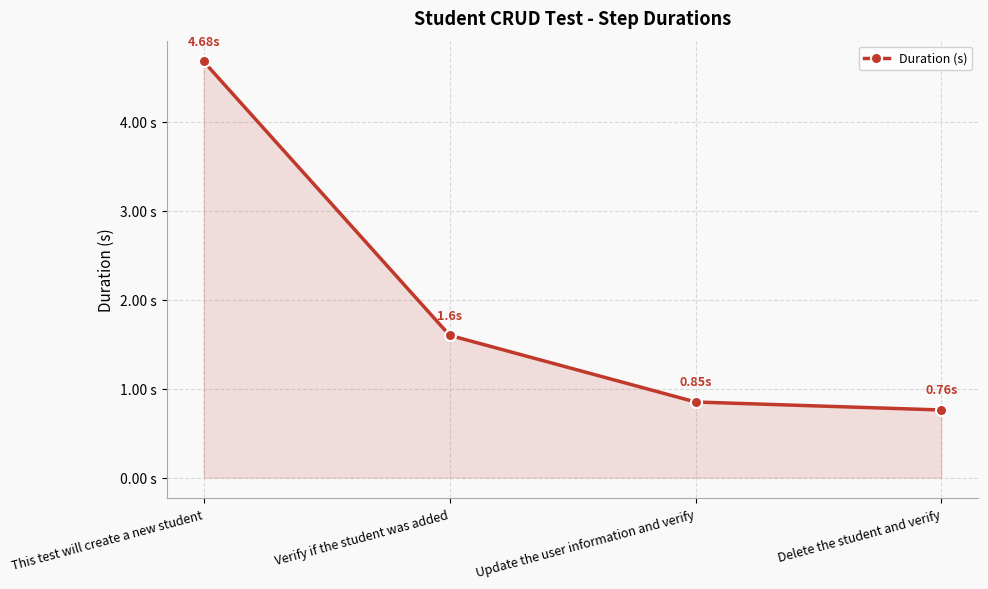

Which has a higher value, Update the user information and verify or Verify if the student was added?

Verify if the student was added